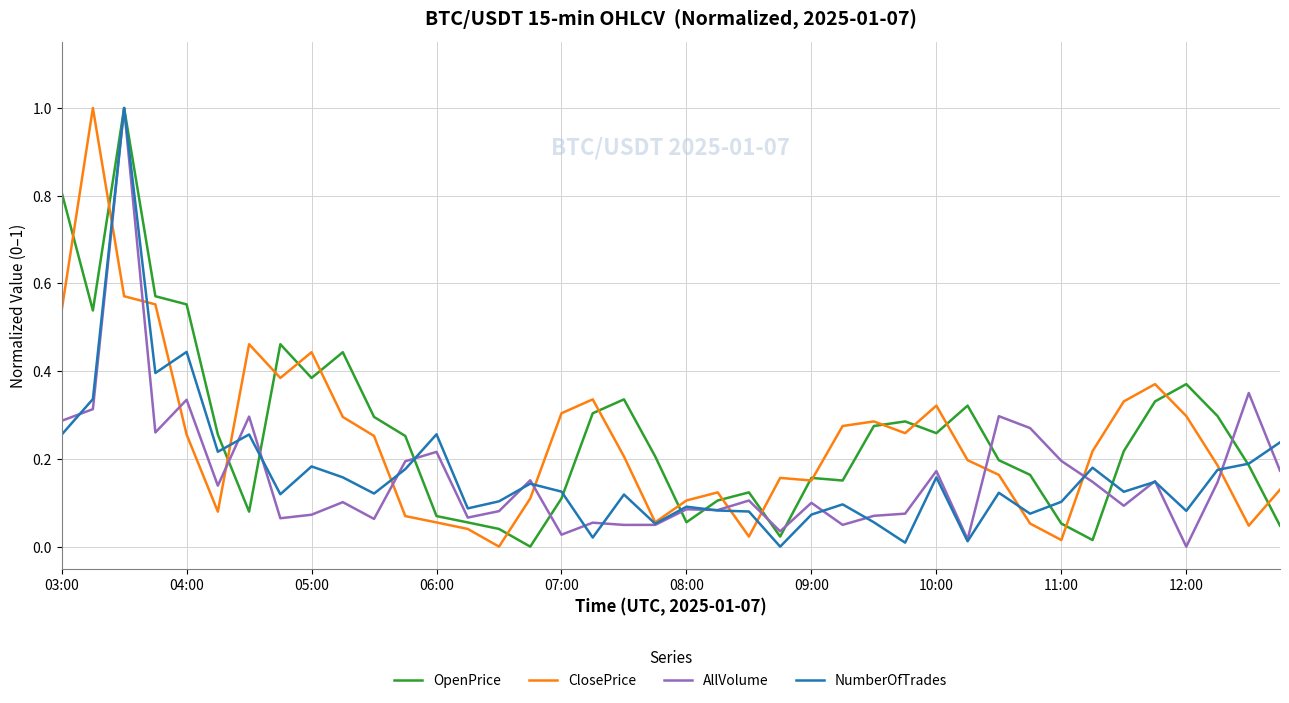

What is the highest value of the OpenPrice series?

1.0